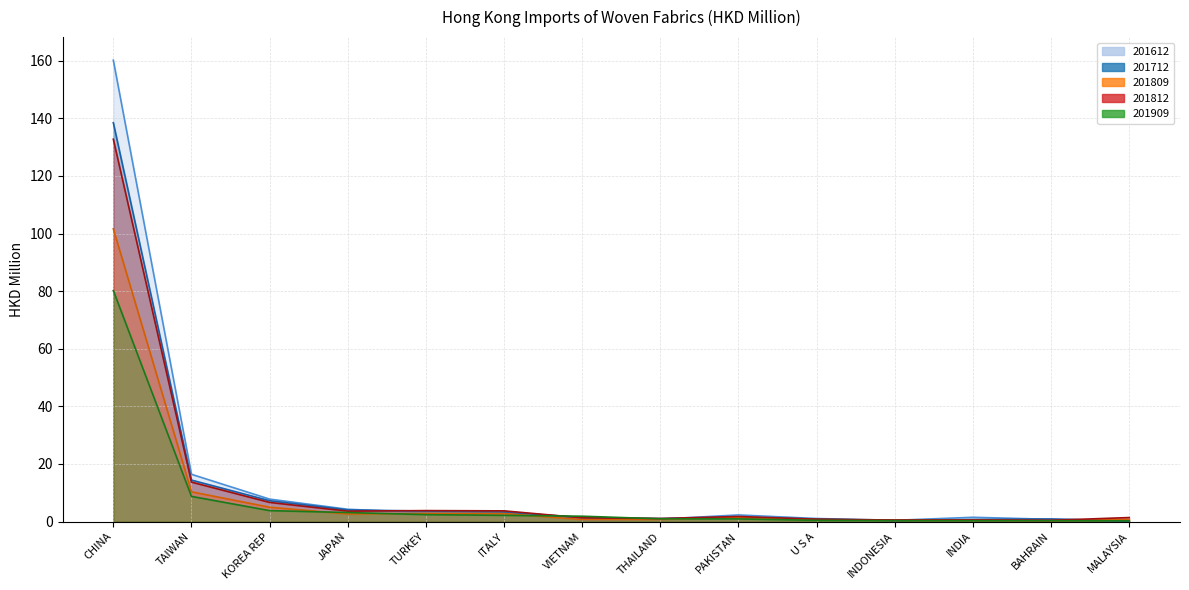

What is the label of the 2nd point from the right?

BAHRAIN